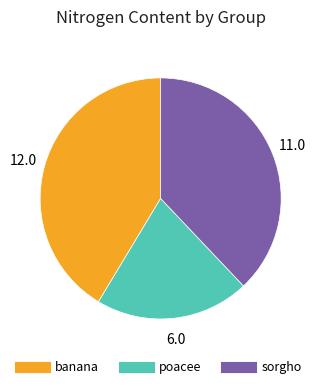

Which category has the smallest portion of the pie?

poacee